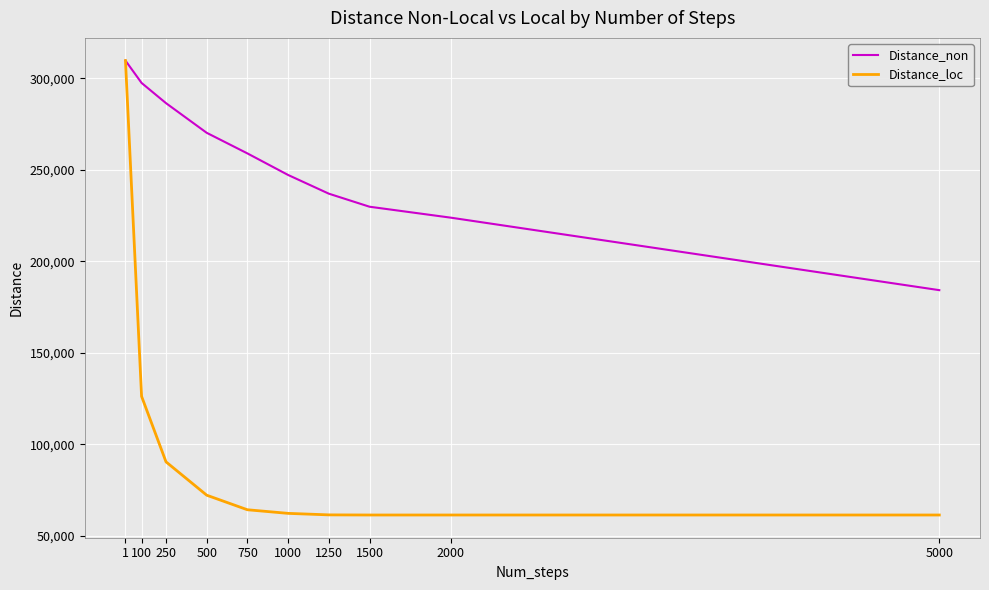

What is the sum of all Distance_non values?

2544700